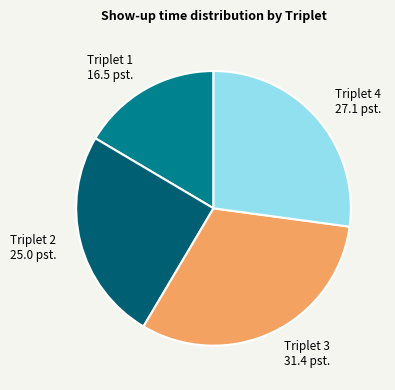

The Triplet 1 slice represents 31% of the pie. True or false?

False